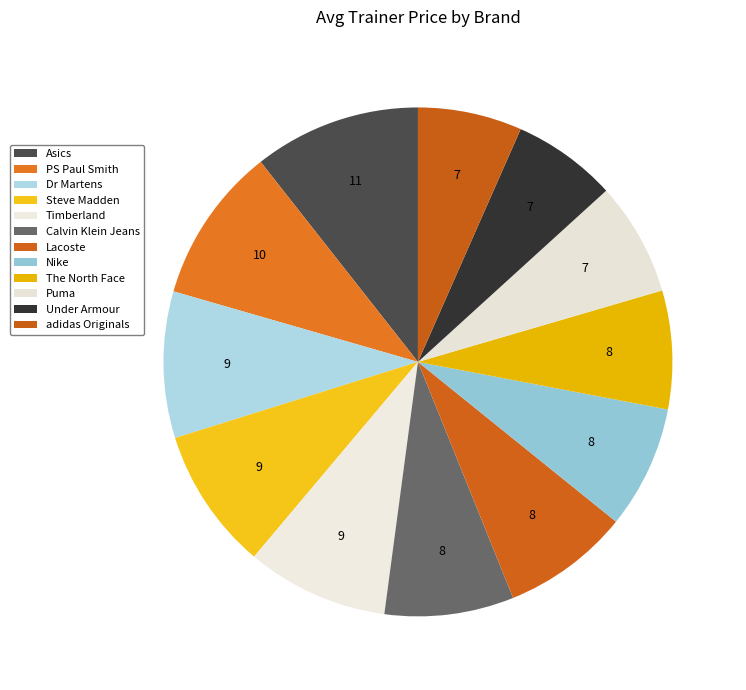

Rank the categories by value from highest to lowest.

Asics, PS Paul Smith, Dr Martens, Steve Madden, Timberland, Calvin Klein Jeans, Lacoste, Nike, The North Face, Puma, Under Armour, adidas Originals